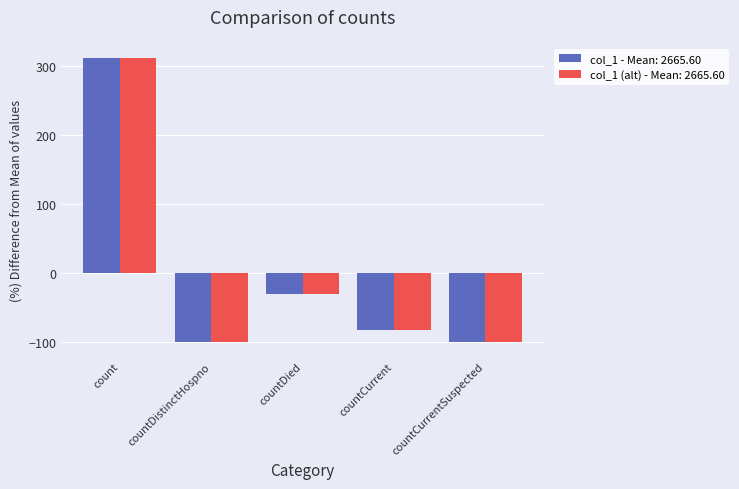

What is the greatest value displayed?

312.1